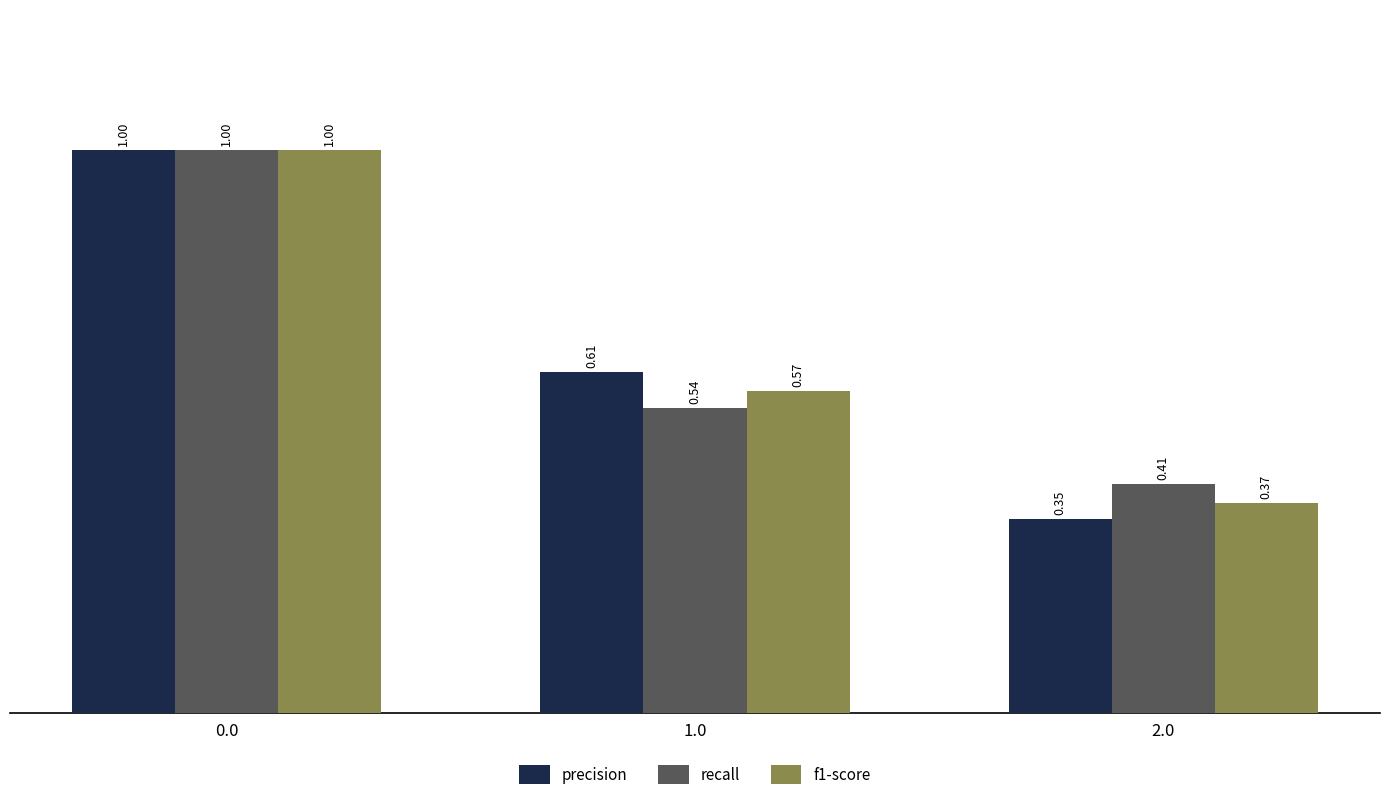

At how many categories does at least one series exceed 0?

3